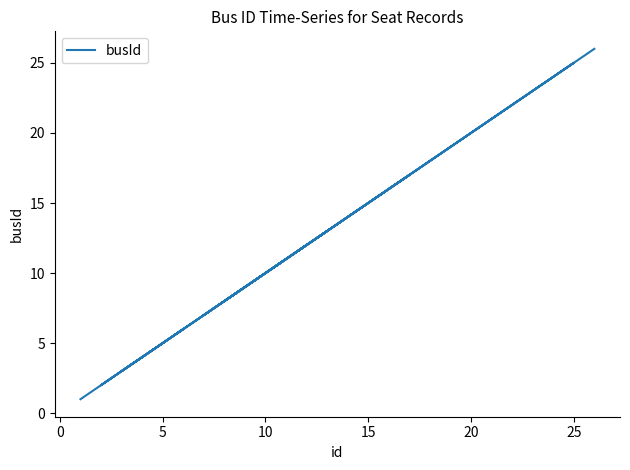

Does the chart have visible grid lines?

No